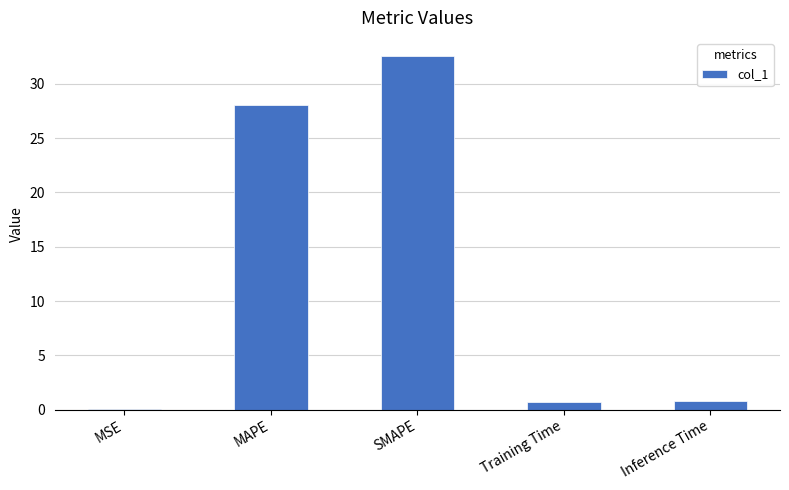

Between SMAPE and MAPE, which is larger?

SMAPE